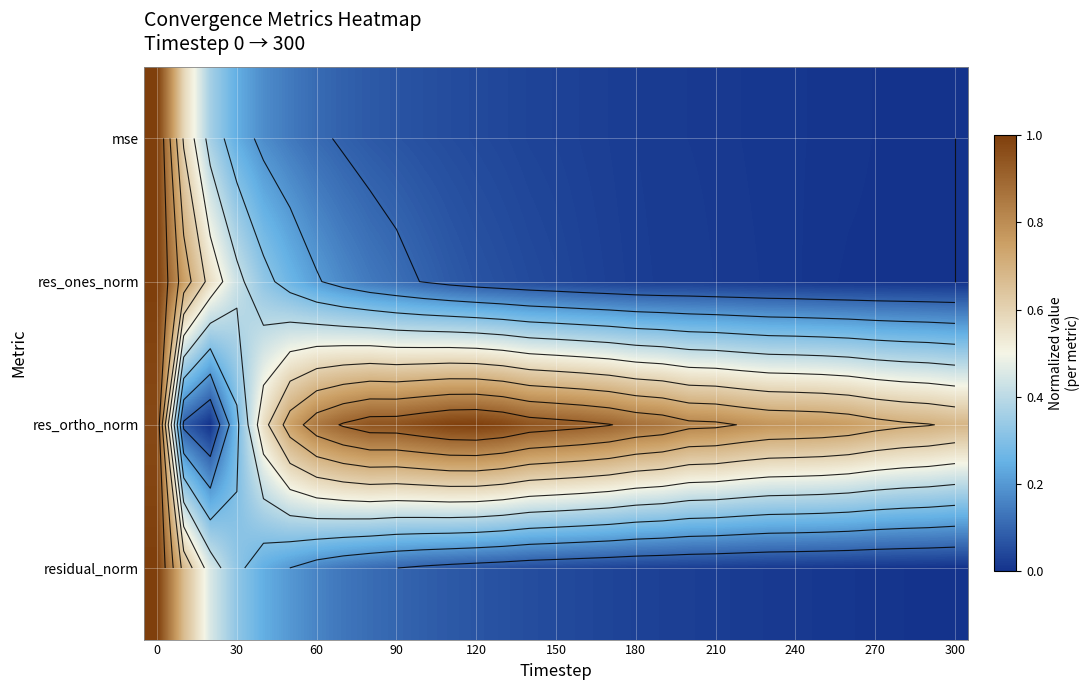

Which series has the largest total across all categories?

res_ortho_norm